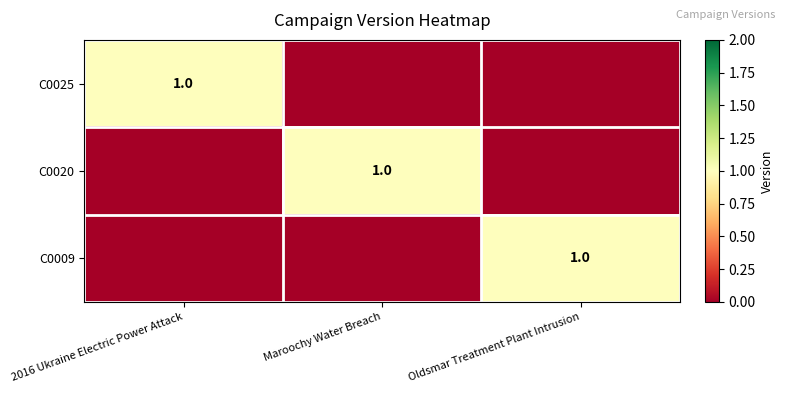

True or false: C0009 has a value of 1 at Oldsmar Treatment Plant Intrusion.

True